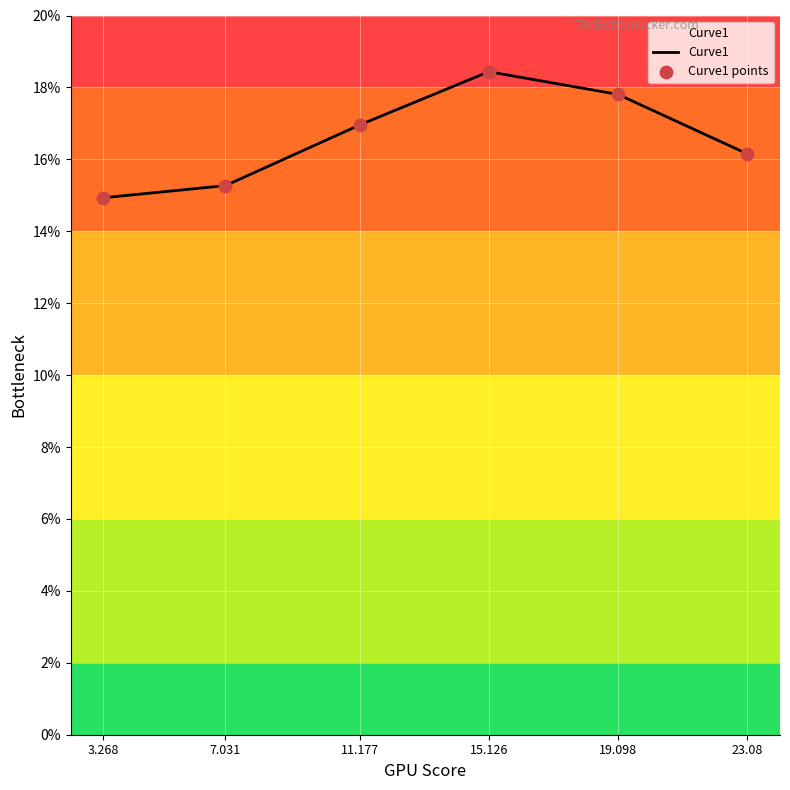

What is the change in value from 7.031 to 15.126?

+3.2